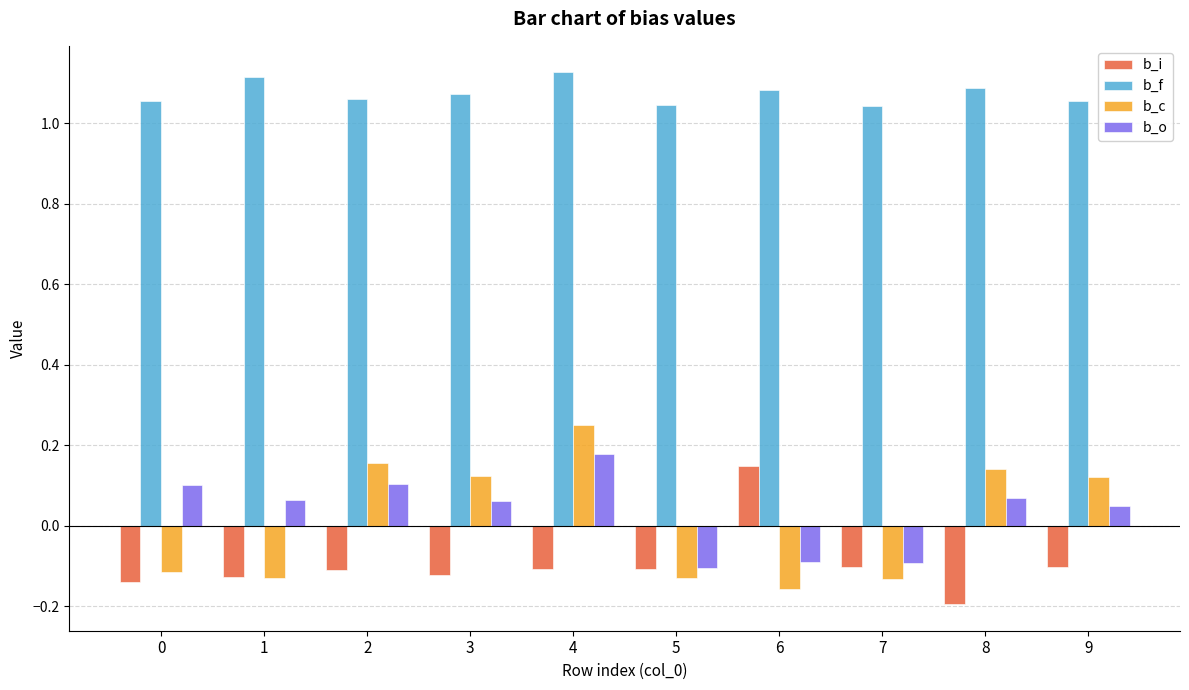

How many data points in b_i are less than 0?

9